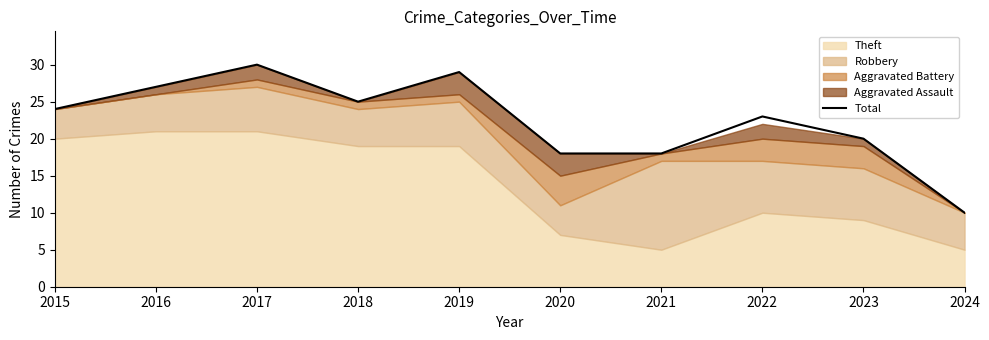

How many interior local valleys (lower than both neighbors) does the data have?

1